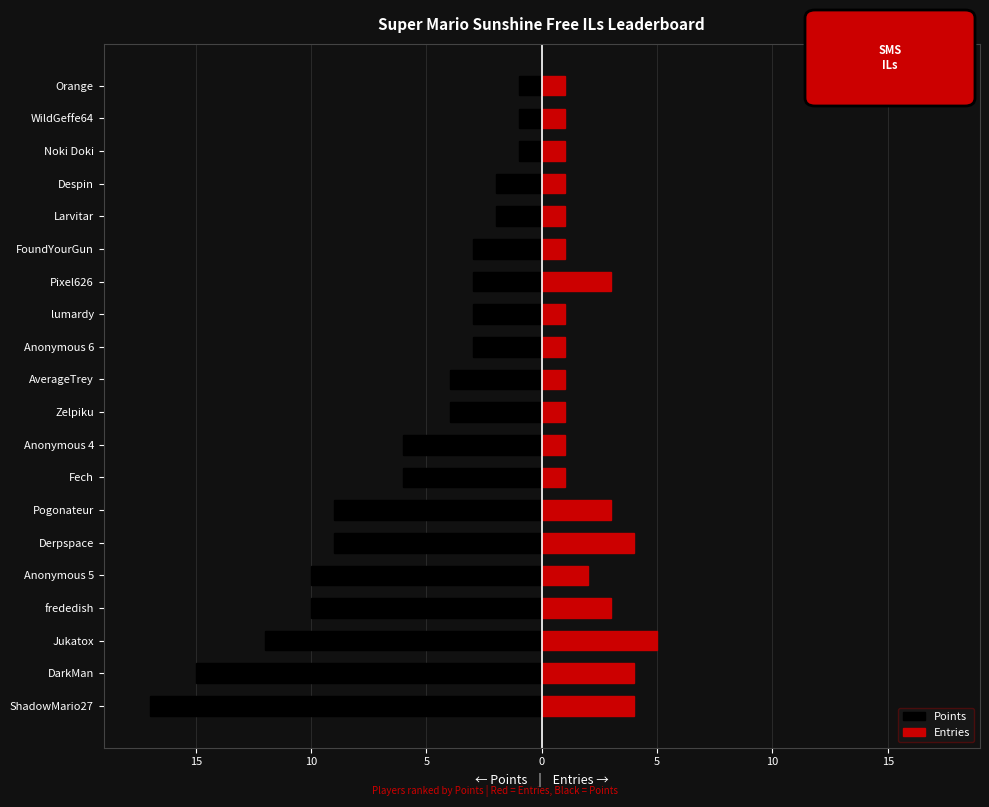

What is the difference between the second highest and second lowest values in the Points series?

14